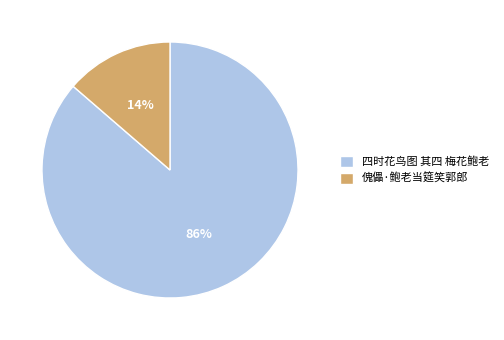

Which has a higher value, 四时花鸟图 其四 梅花鲍老 or 傀儡·鲍老当筵笑郭郎?

四时花鸟图 其四 梅花鲍老